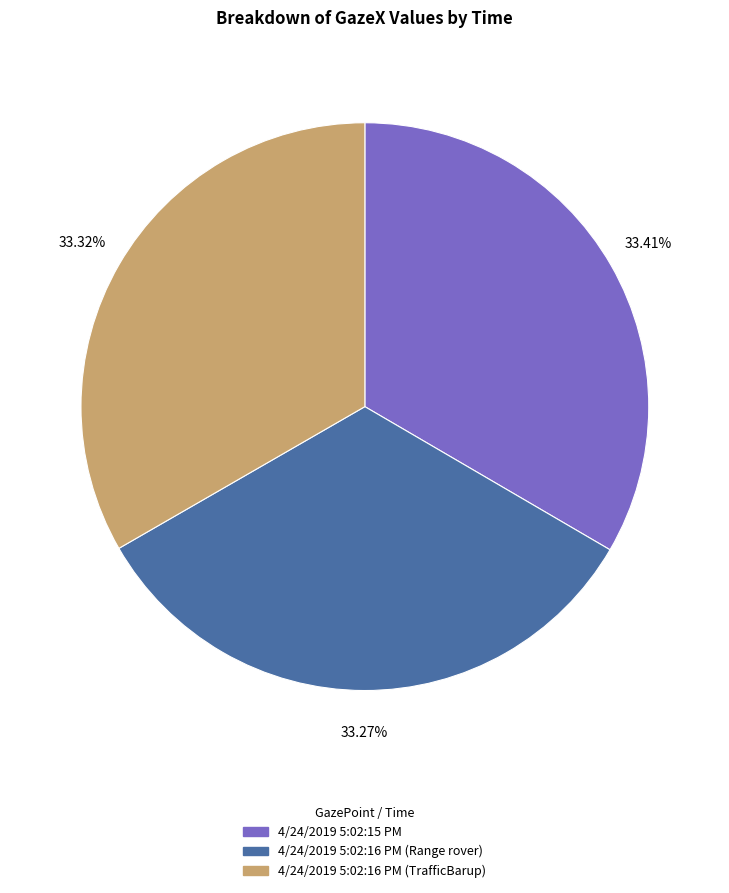

Is 4/24/2019 5:02:16 PM (TrafficBarup) the majority of the pie?

No